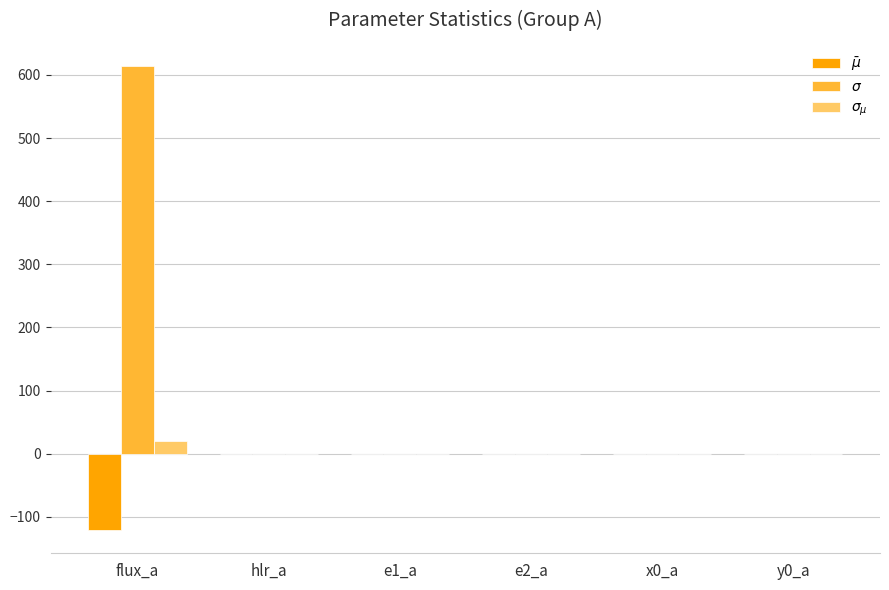

What is the average value of the $\bar\mu$ series?

-20.2